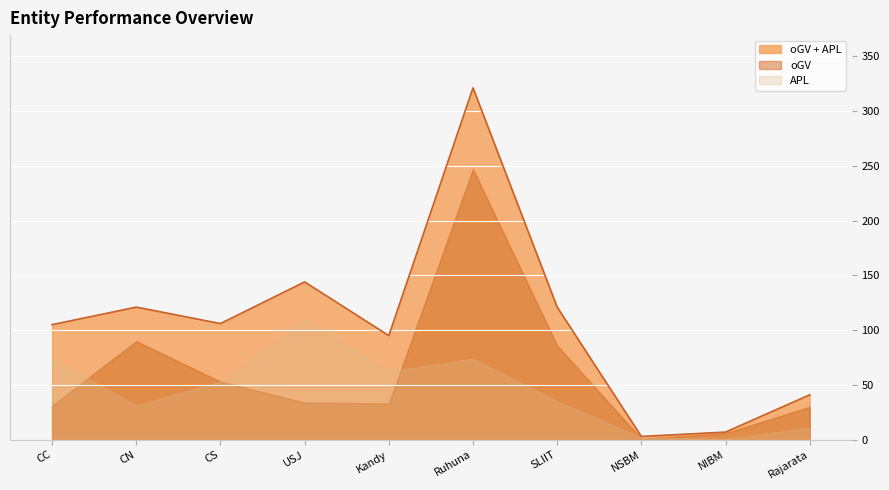

At which label is oGV + APL closest to 162?

USJ